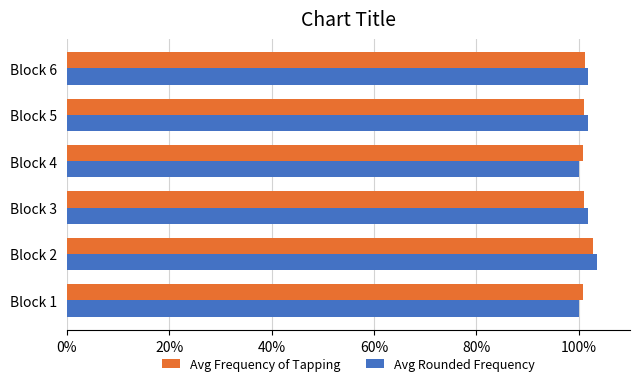

Which category has the highest value in the Avg Frequency of Tapping series?

Block 2